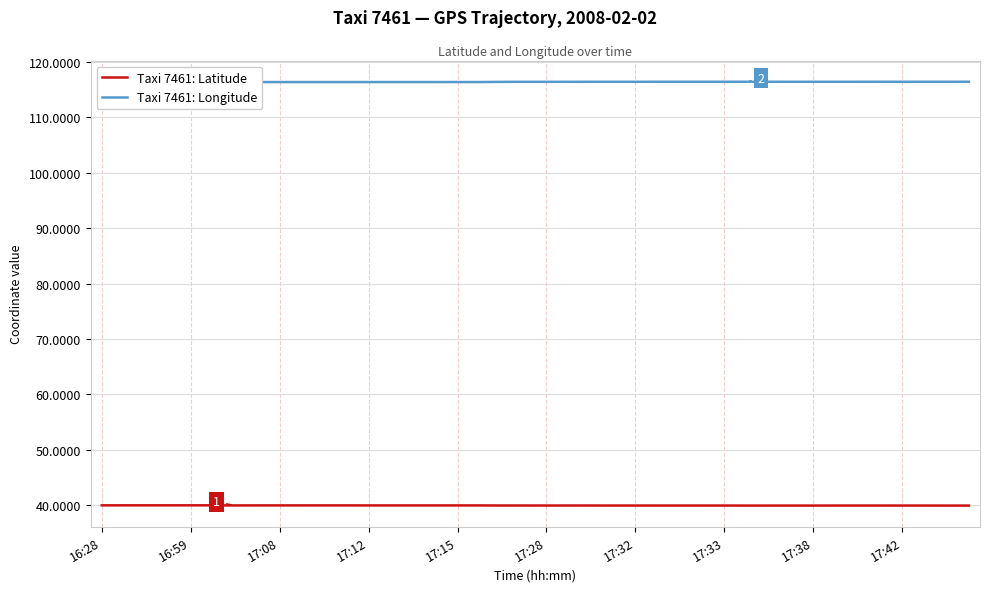

What is the value of the Taxi 7461: Latitude point at the 7th from the left?

40.0